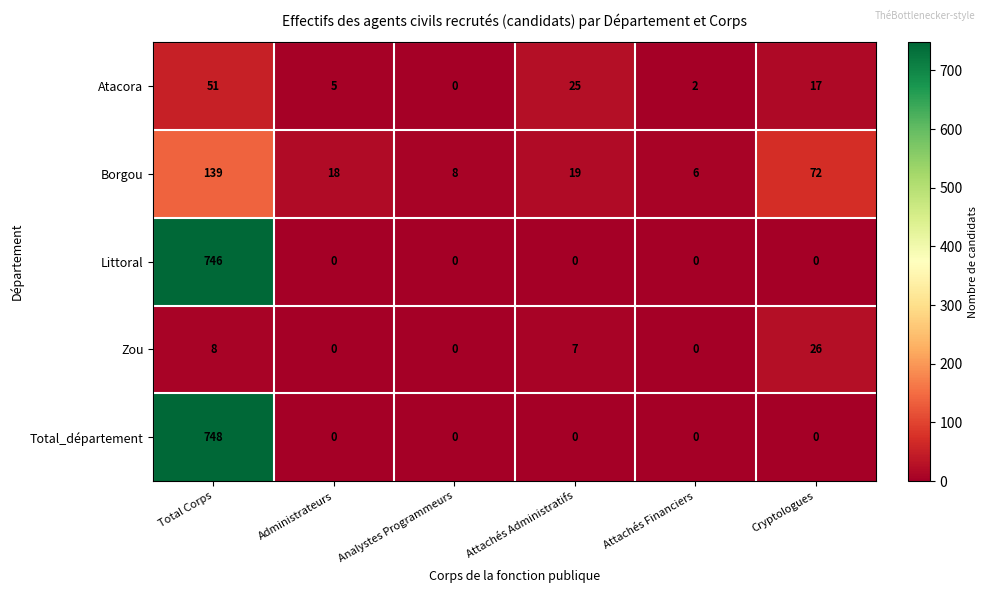

What is the difference between the highest and lowest values at Cryptologues?

72